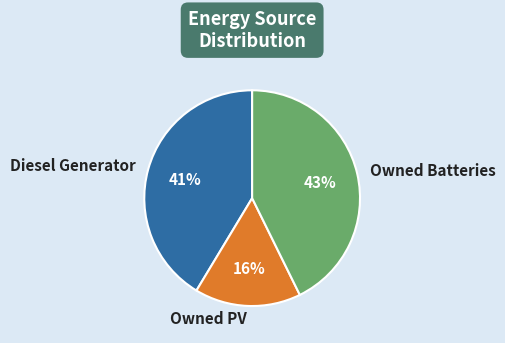

Count the number of slices in the pie.

3